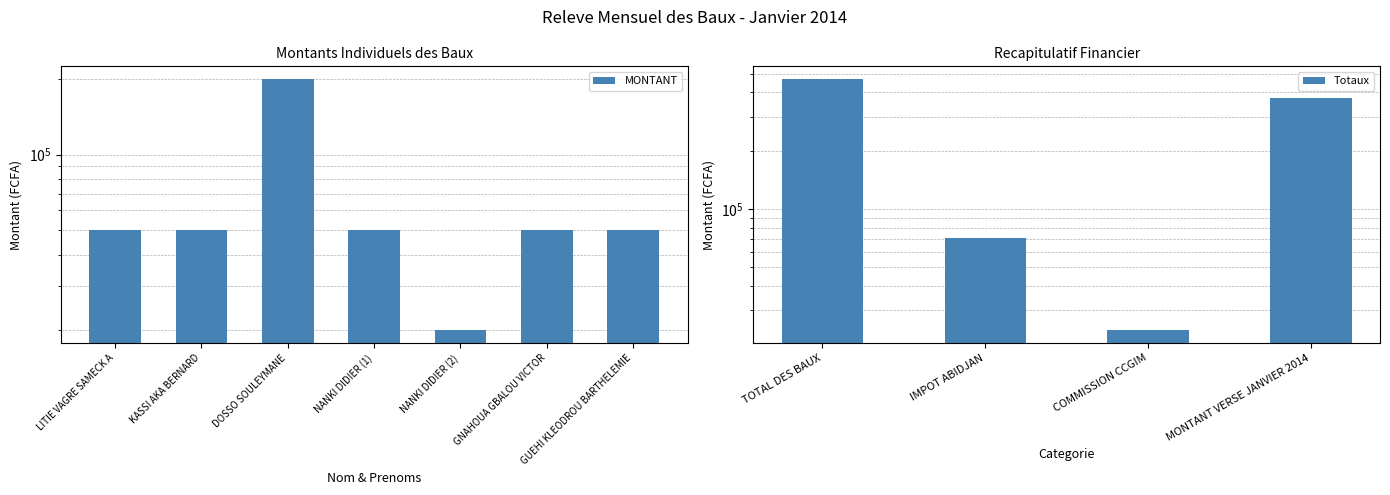

True or false: the data shows 50000 at GNAHOUA GBALOU VICTOR.

True